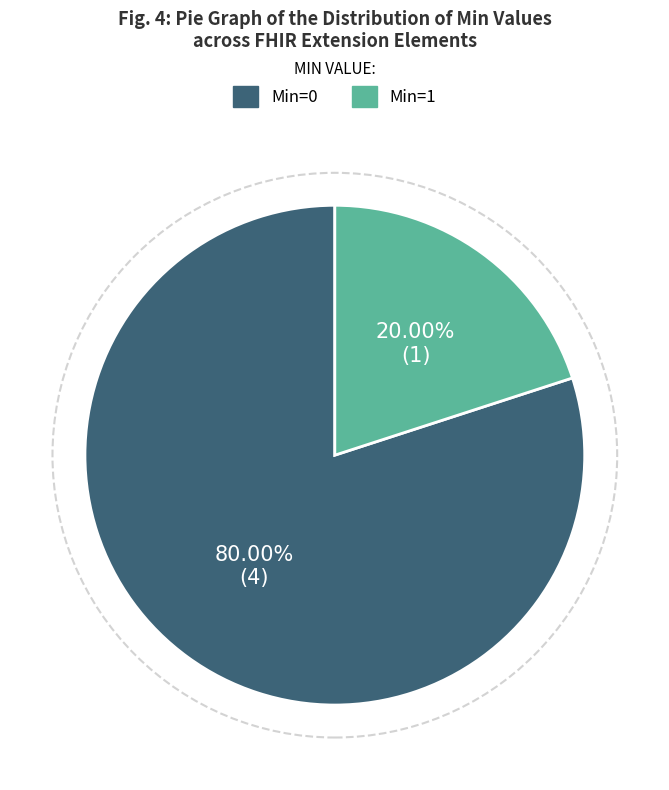

Is there any slice that represents more than half of the pie?

Yes